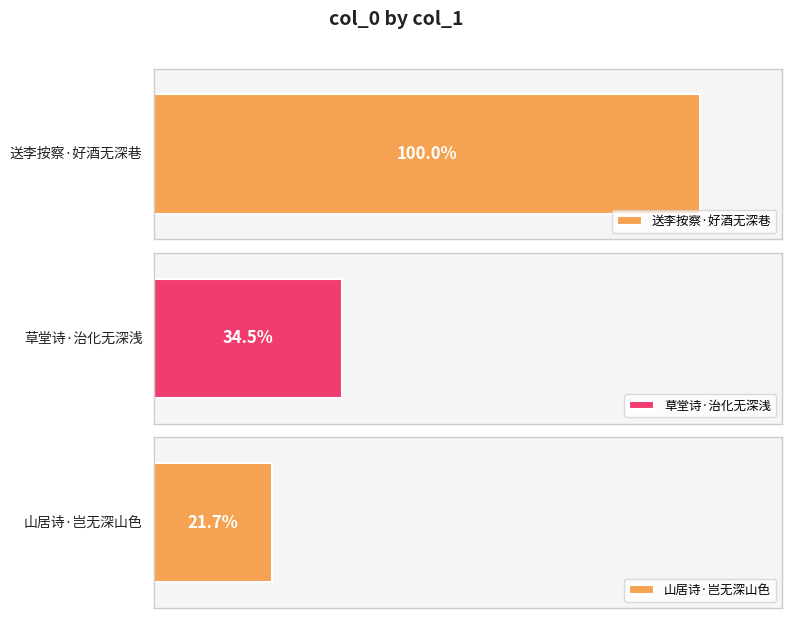

The chart shows a value of 88898 at 山居诗·岂无深山色. True or false?

False